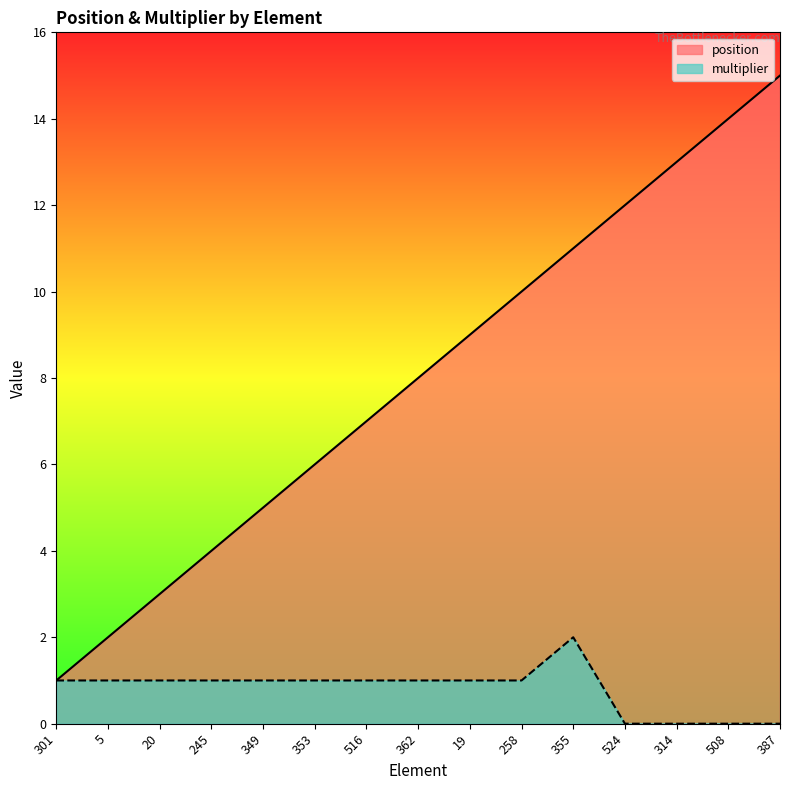

True or false: multiplier and position cross at least once.

False